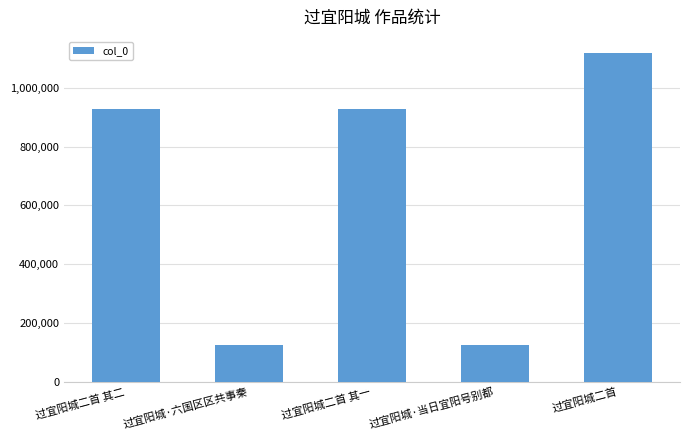

Is it true that the value at 过宜阳城二首 is 1582671?

False